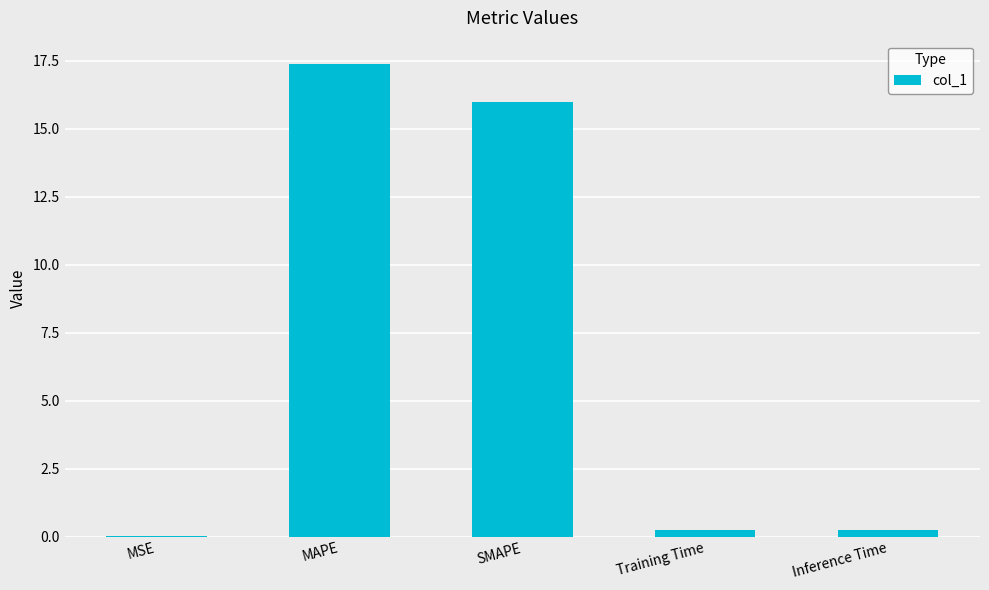

What is the change in value from SMAPE to Training Time?

-15.7